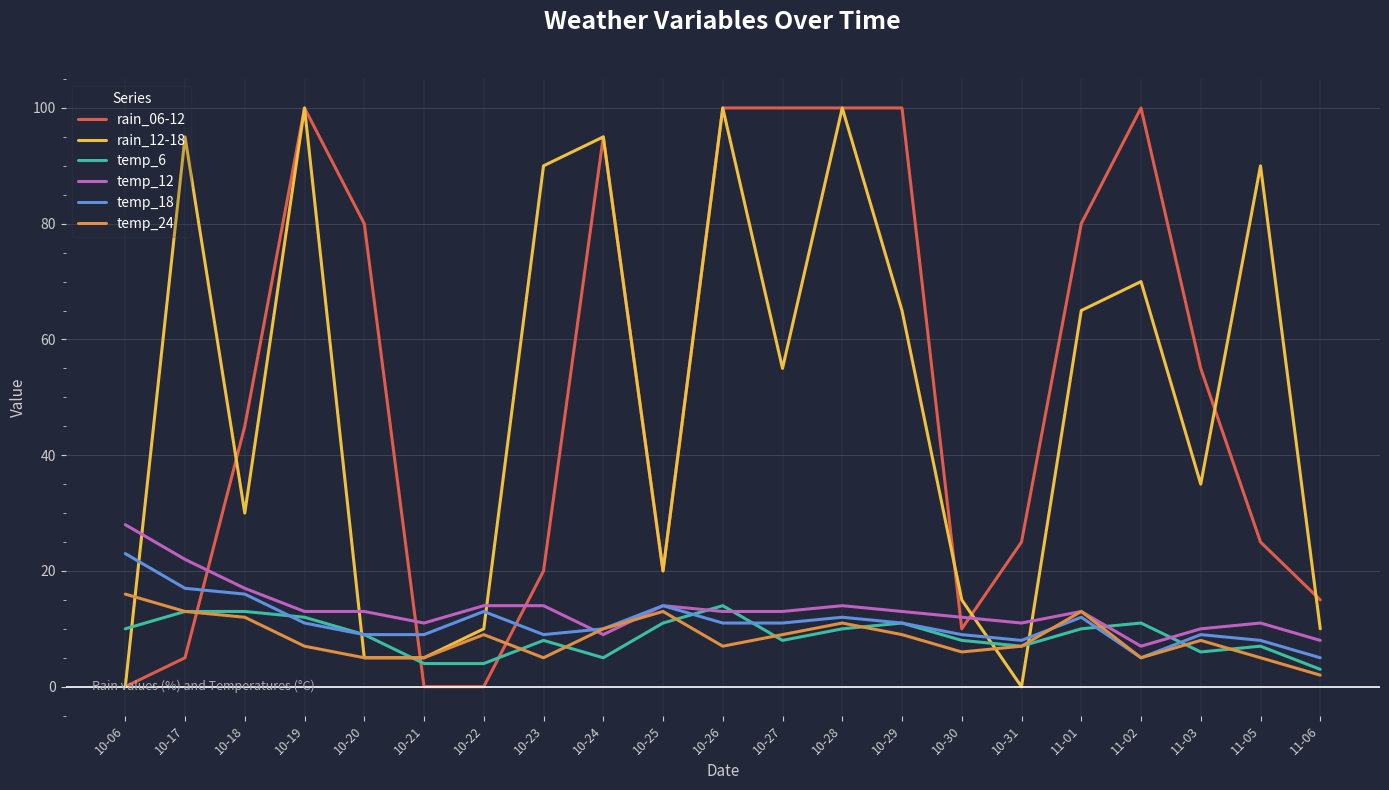

What is the lowest value of the temp_18 series?

5